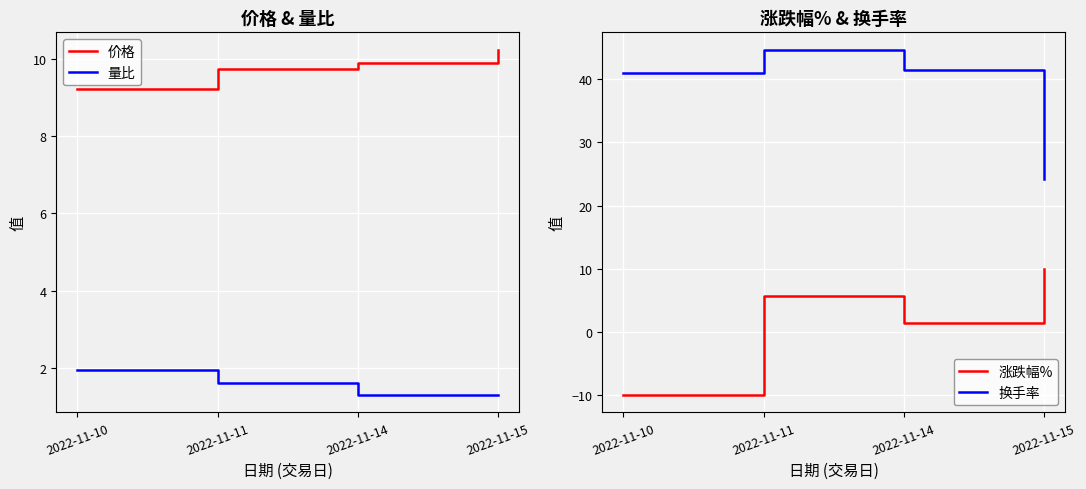

Which series has the largest total across all categories?

换手率